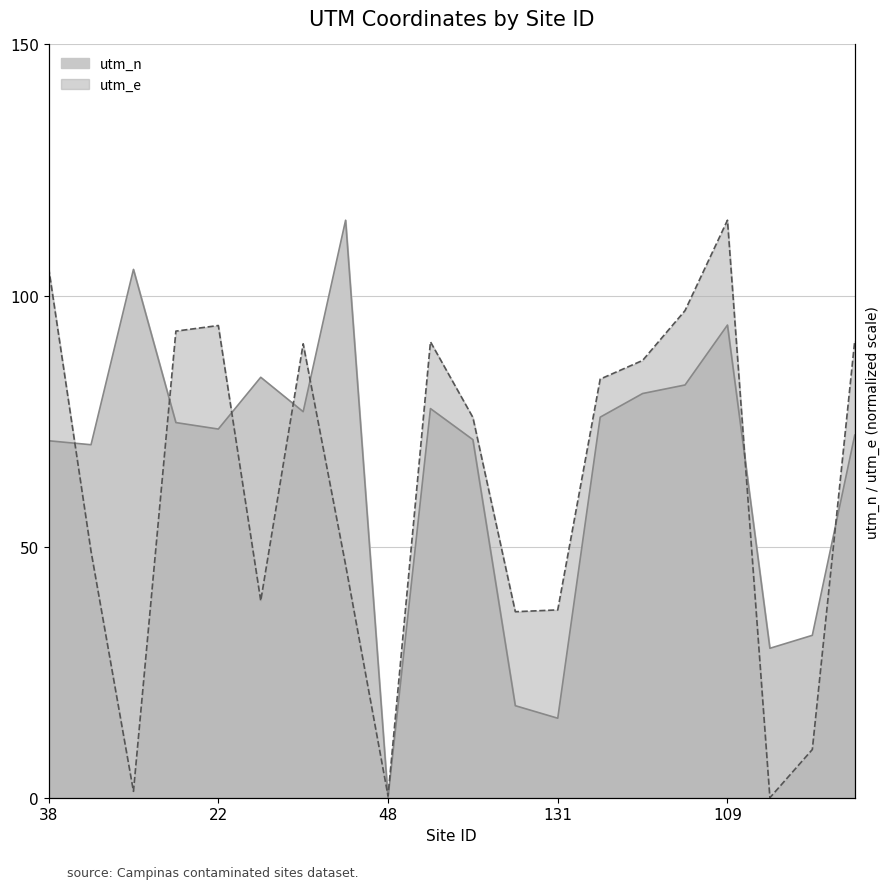

Is the value of utm_e at 10 greater than the value of utm_n at 5?

No